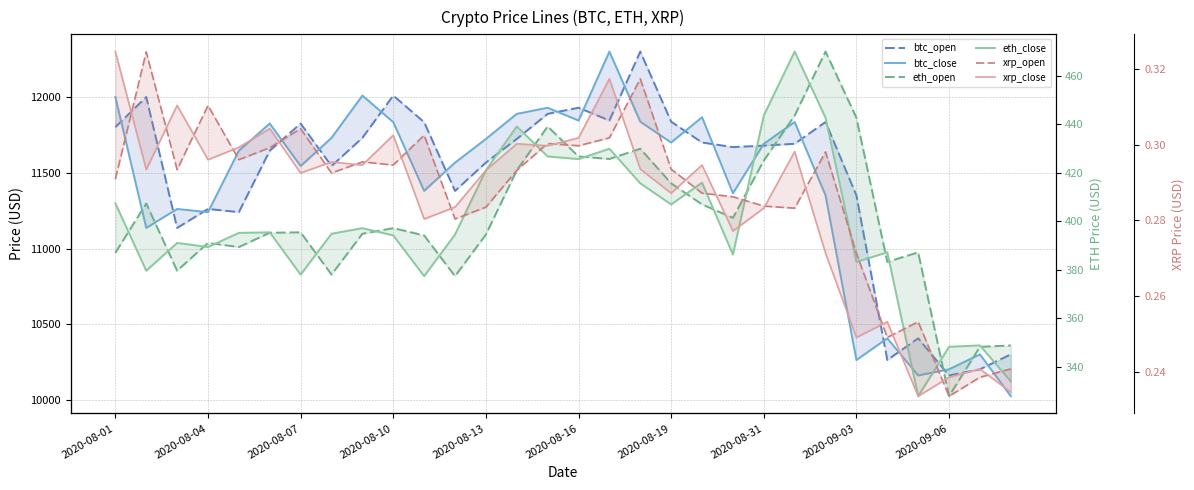

Is this an area chart (filled region under the line)?

No